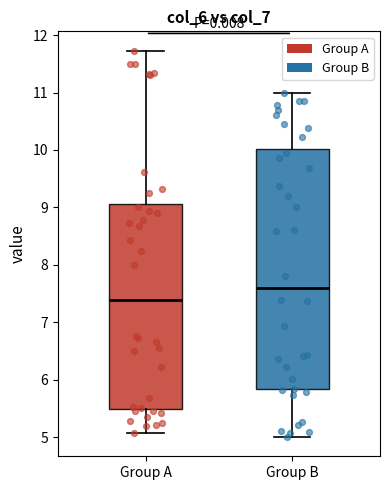

Which box is the tallest, from its lower edge to its upper edge?

Group B